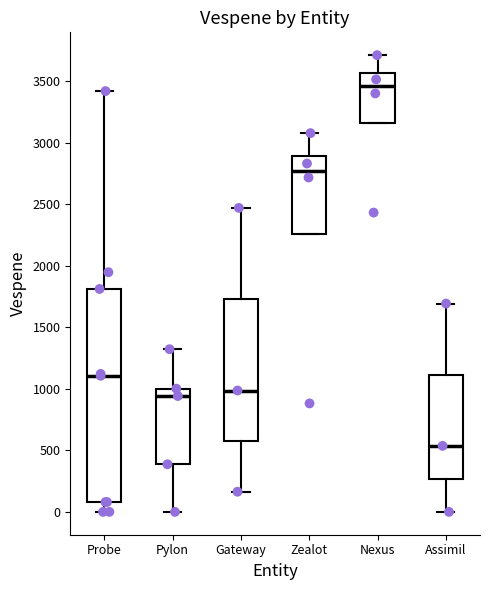

Which box has the lowest median line?

Assimil